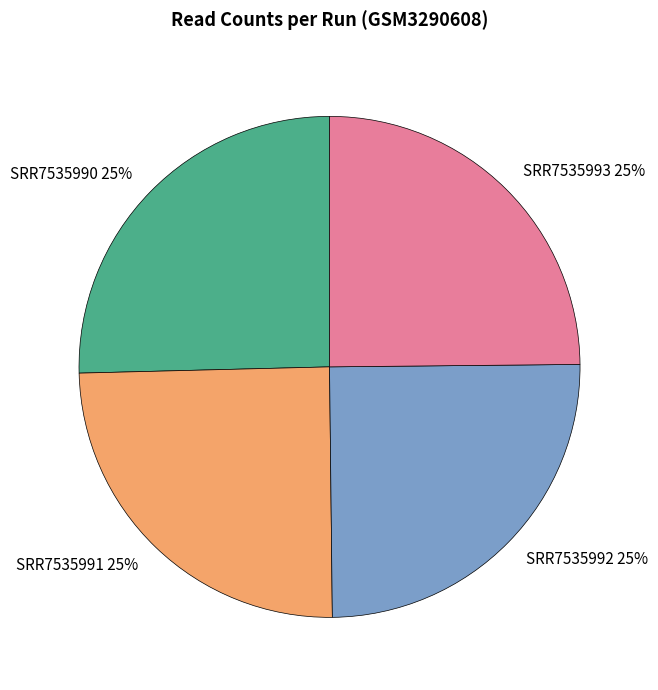

Is SRR7535993 the majority of the pie?

No